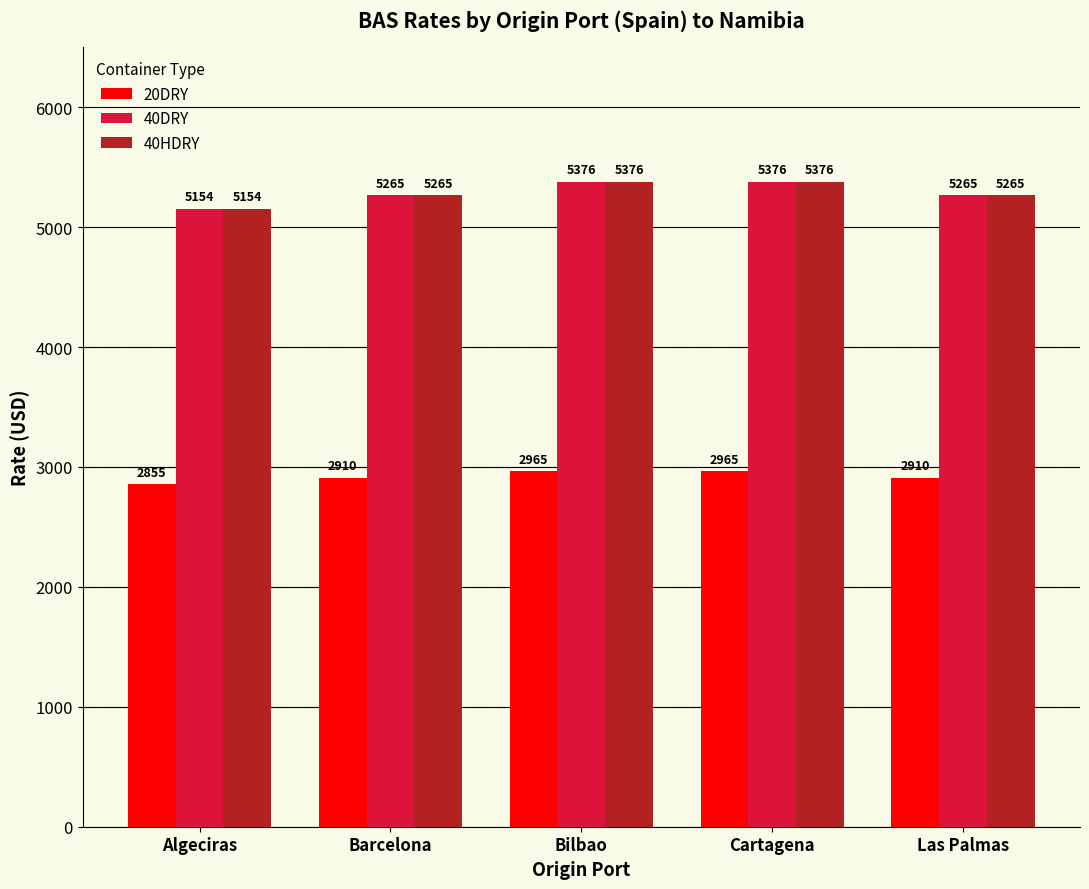

Are the bars grouped side by side (vs. stacked)?

Yes